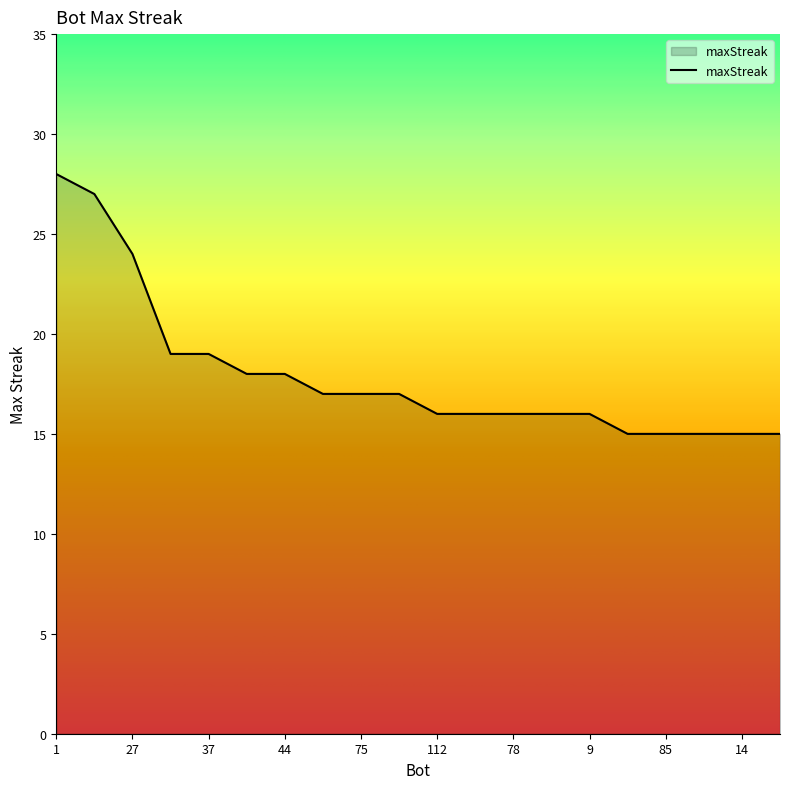

What is the difference between the maximum and minimum values?

13